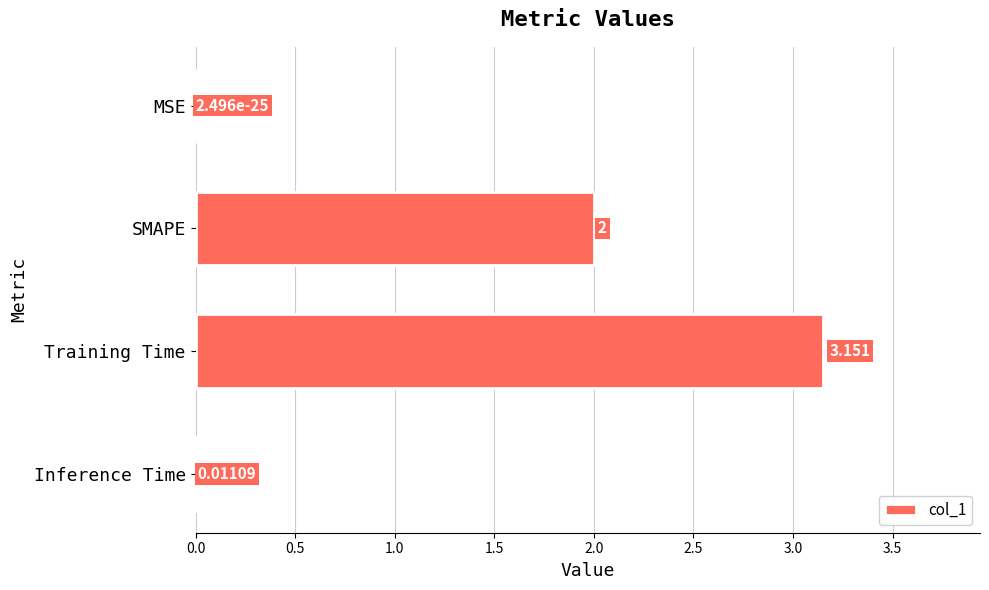

At which category does the chart reach its peak across all series?

Training Time